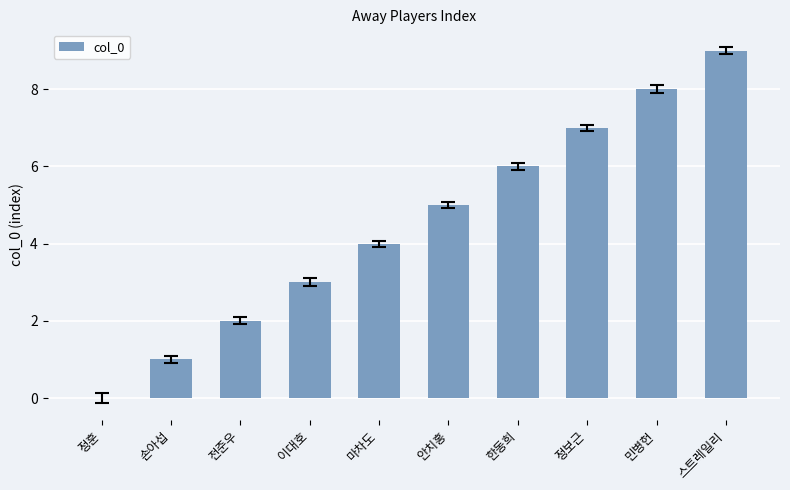

Which label corresponds to the largest value in the chart?

스트레일리